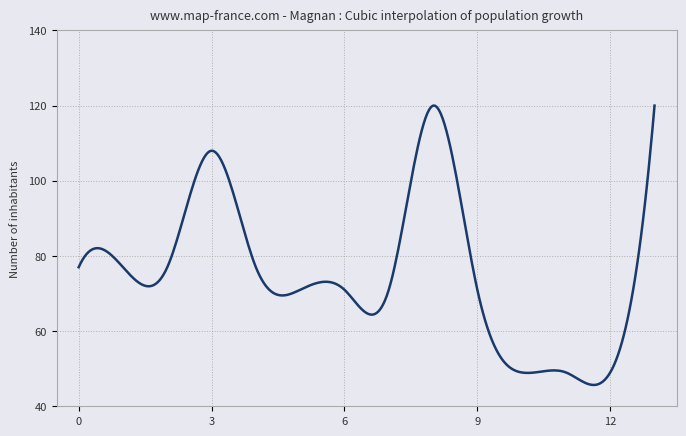

What is the minimum value shown in the chart?

45.7